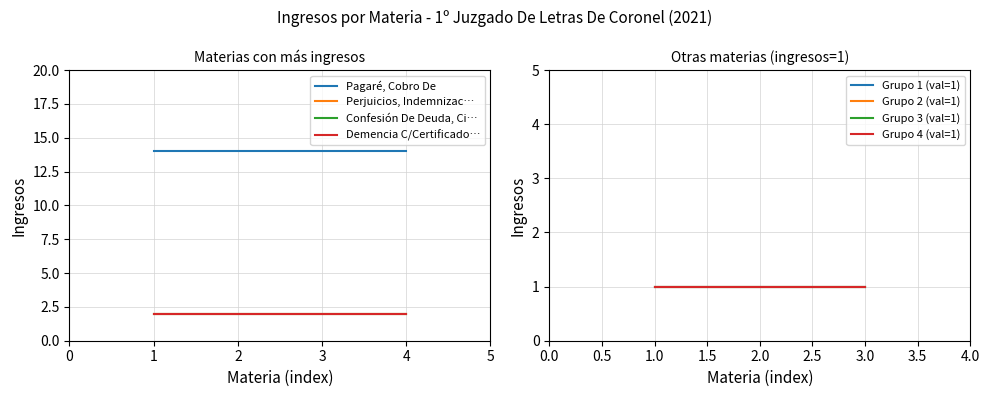

Does the chart have visible grid lines?

Yes